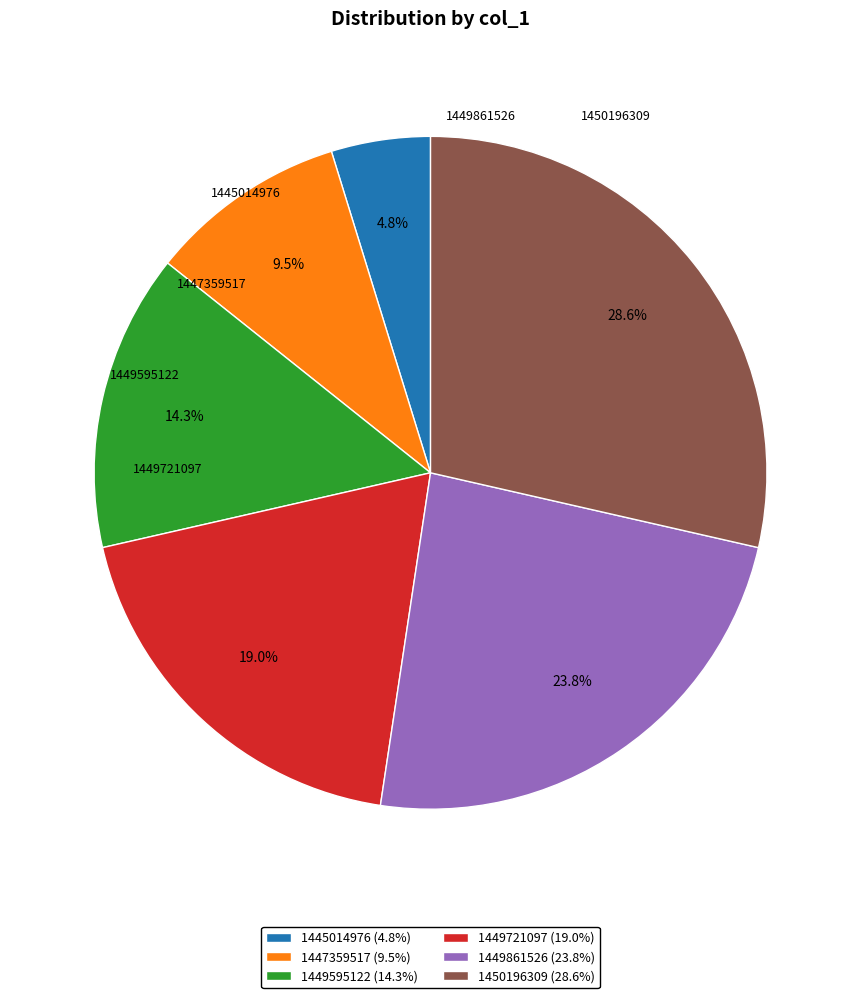

What is the smallest slice in the pie chart?

col_0=1445014976